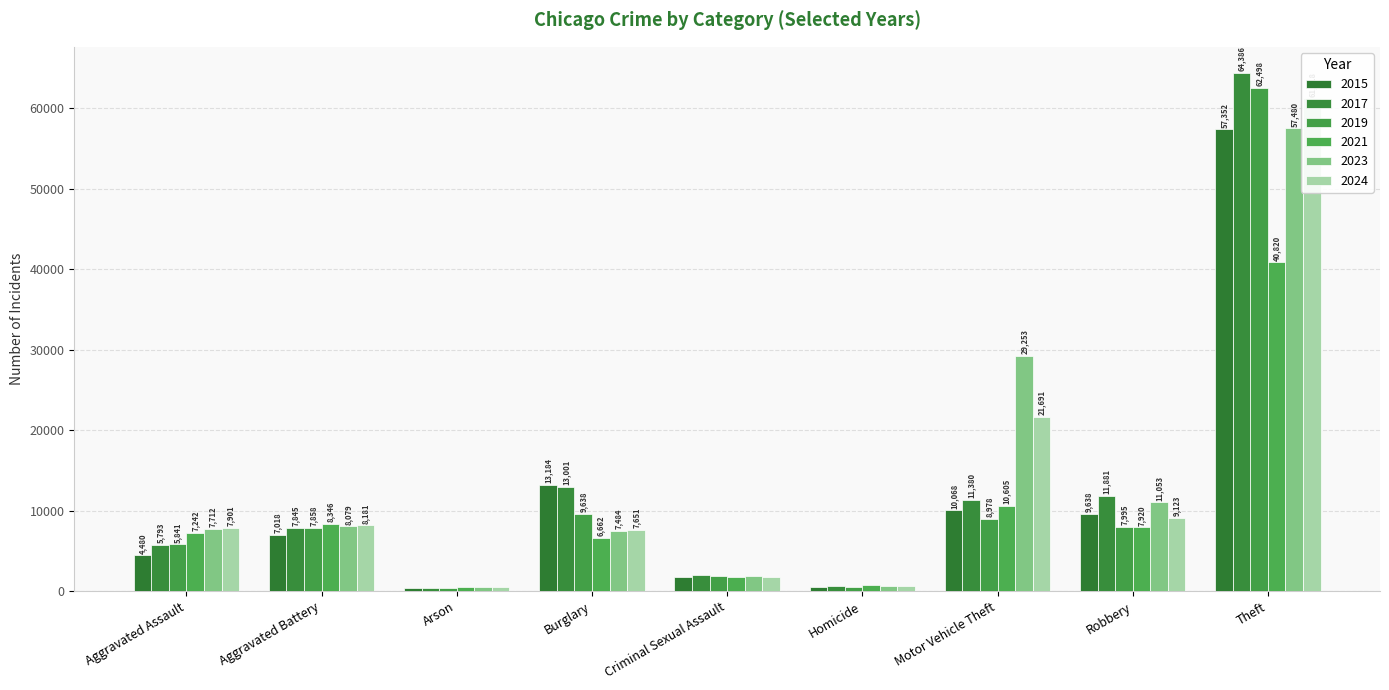

What is the label of the 7th bar from the left?

Motor Vehicle Theft